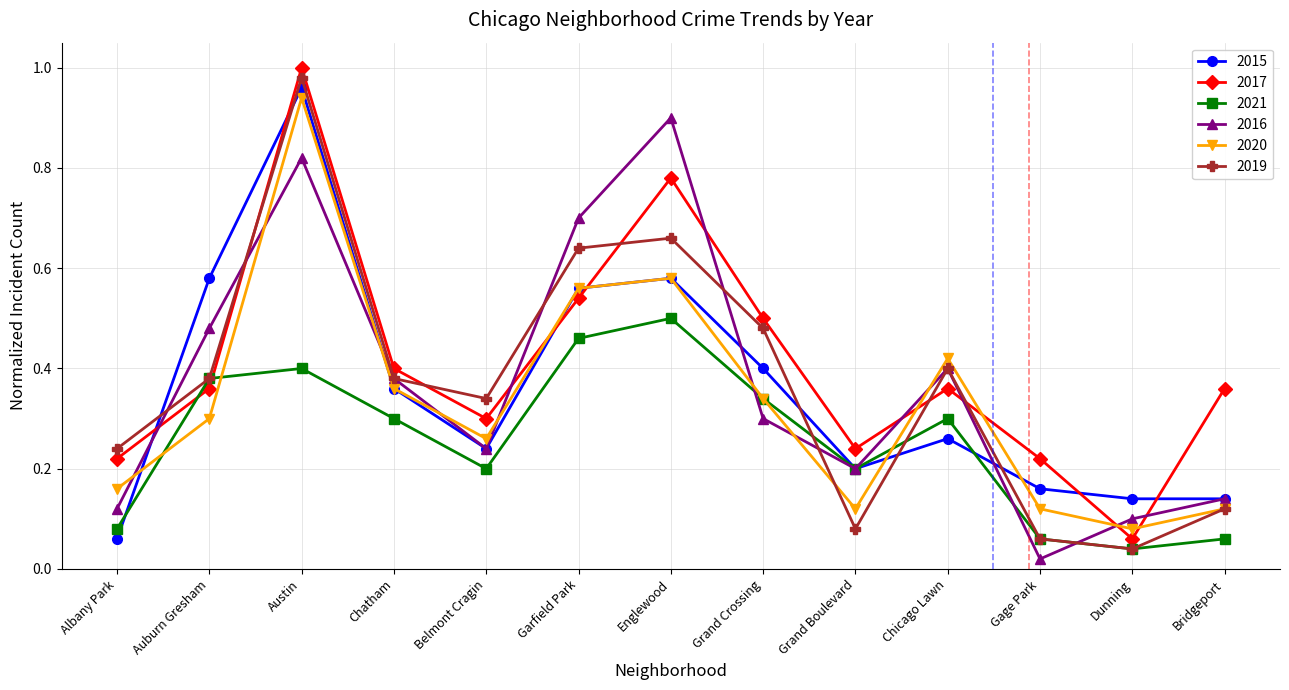

Which series has the largest total across all categories?

2017